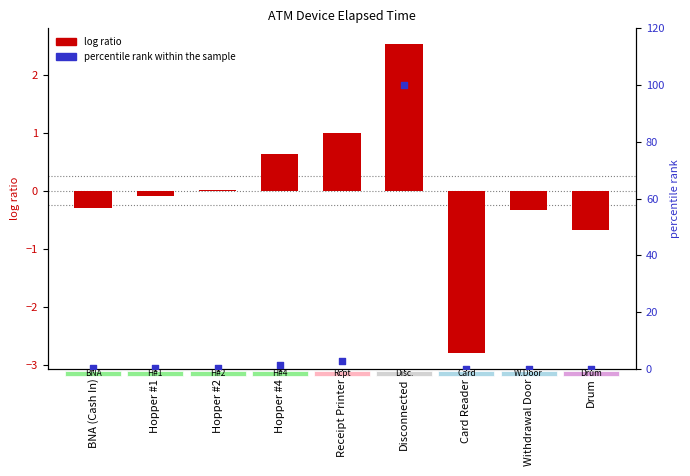

Which series reaches the minimum Y coordinate?

log ratio